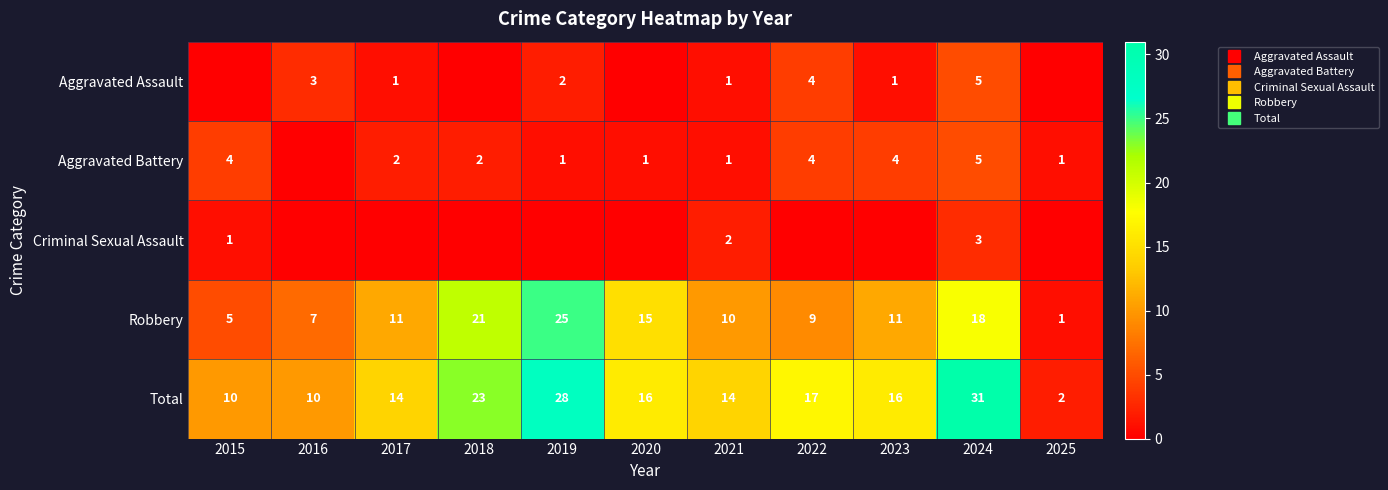

Which has a higher value, 2017 or 2016?

2016